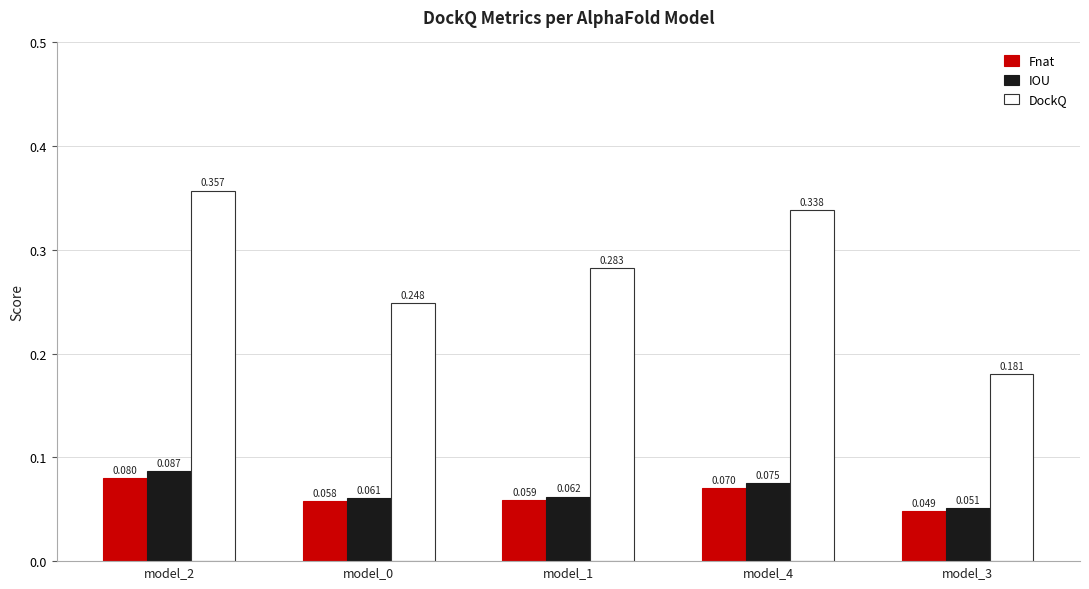

Rank the series at model_1 from highest to lowest value.

DockQ, IOU, Fnat